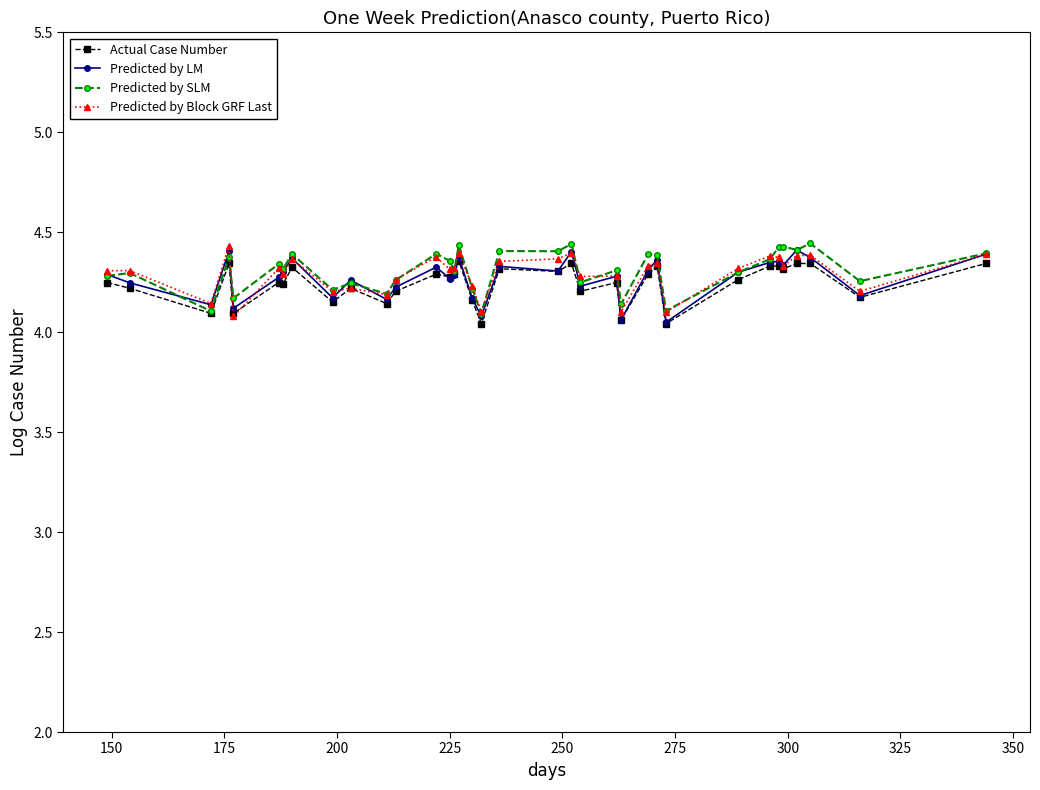

True or false: Predicted by Block GRF Last and Predicted by SLM cross at least once.

True